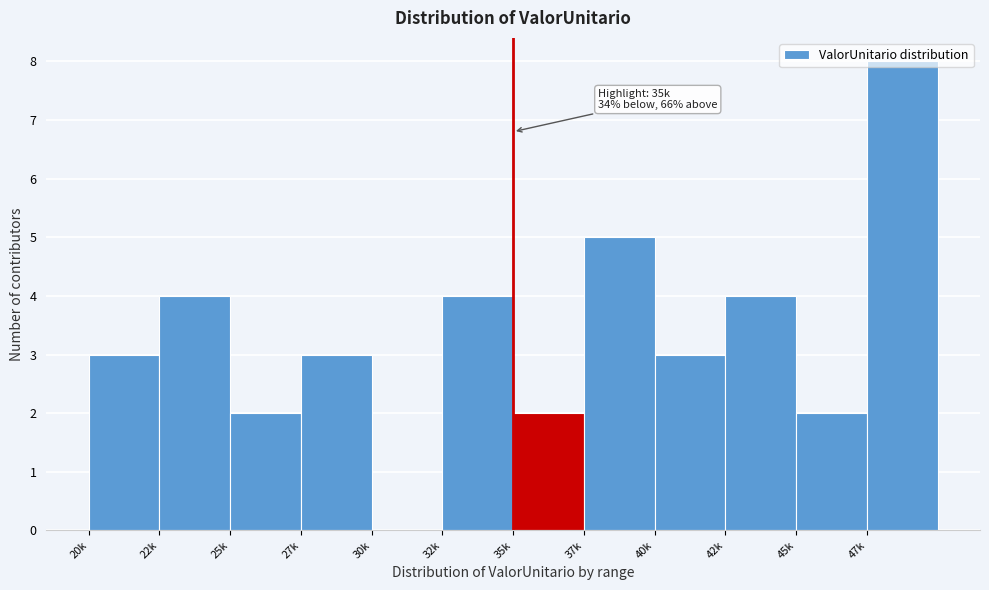

What is the approximate value at 37k?

5